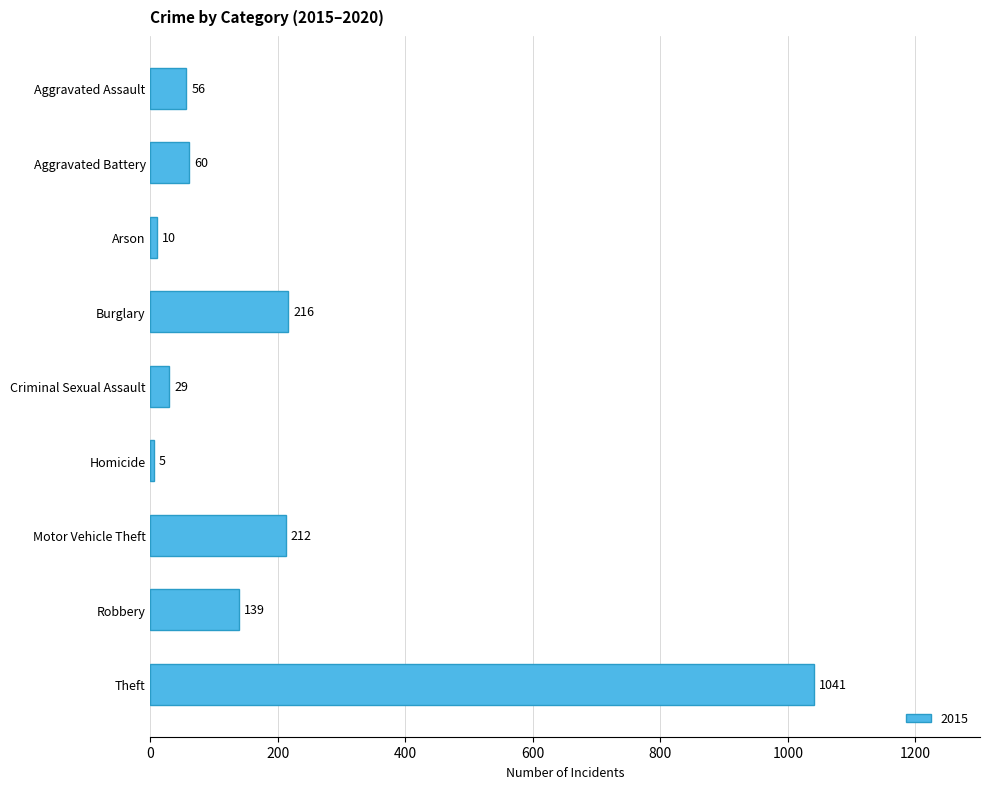

What is the difference between the maximum and minimum values?

1036